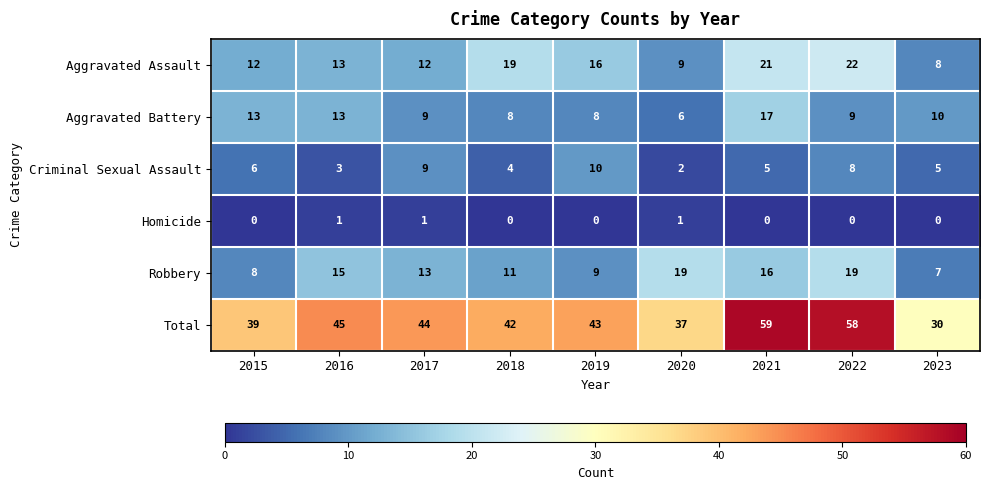

How many series are shown in this chart?

6